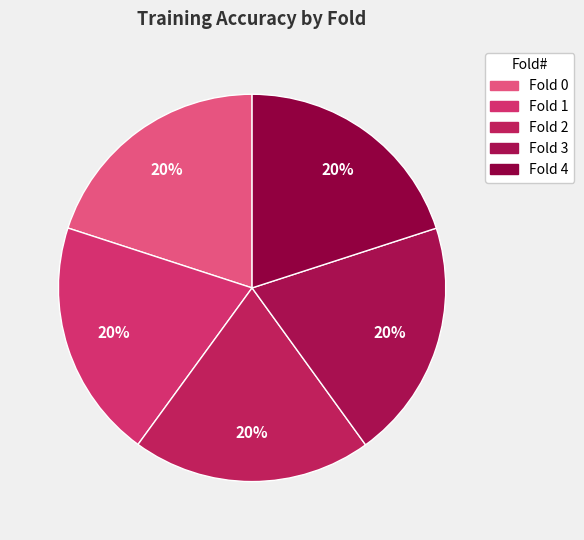

True or false: Fold 3 accounts for 28% of the total.

False